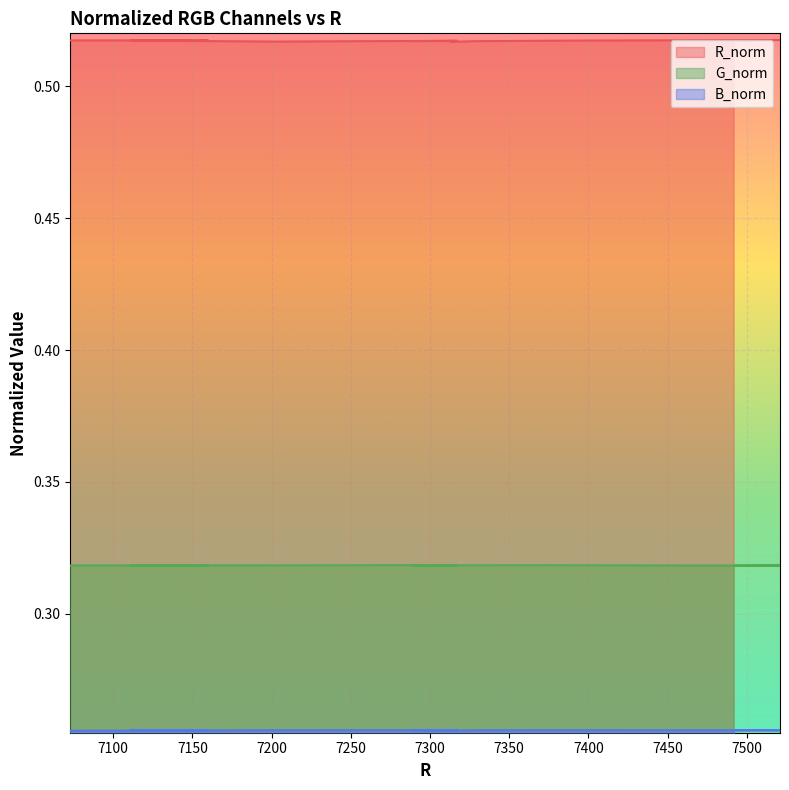

Is the value of R_norm at 7050 greater than the value of G_norm at 15?

Yes